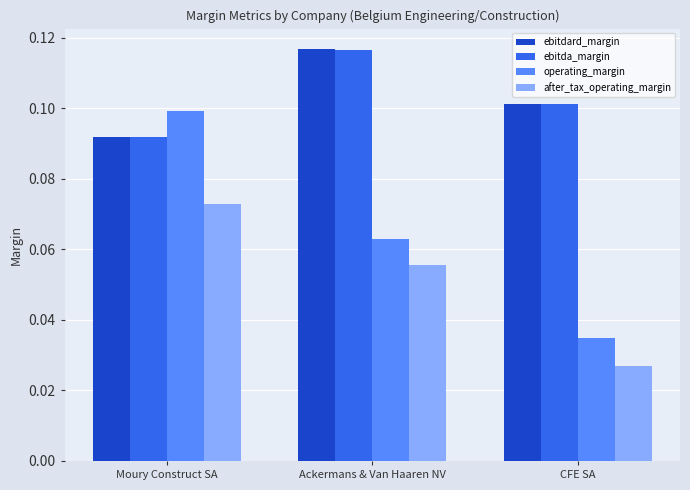

At which category does the chart reach its minimum across all series?

CFE SA